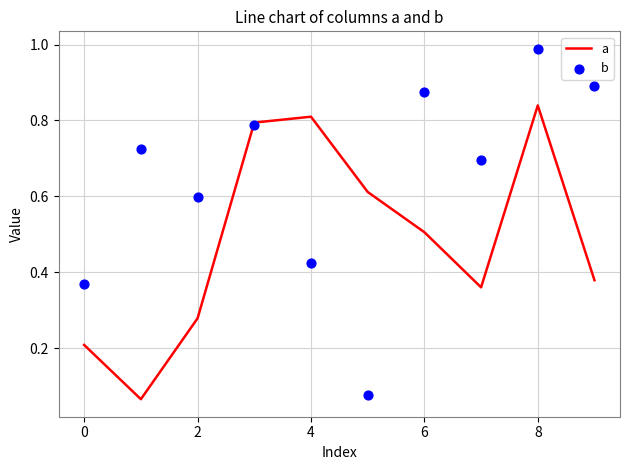

Which series has the largest total across all categories?

b